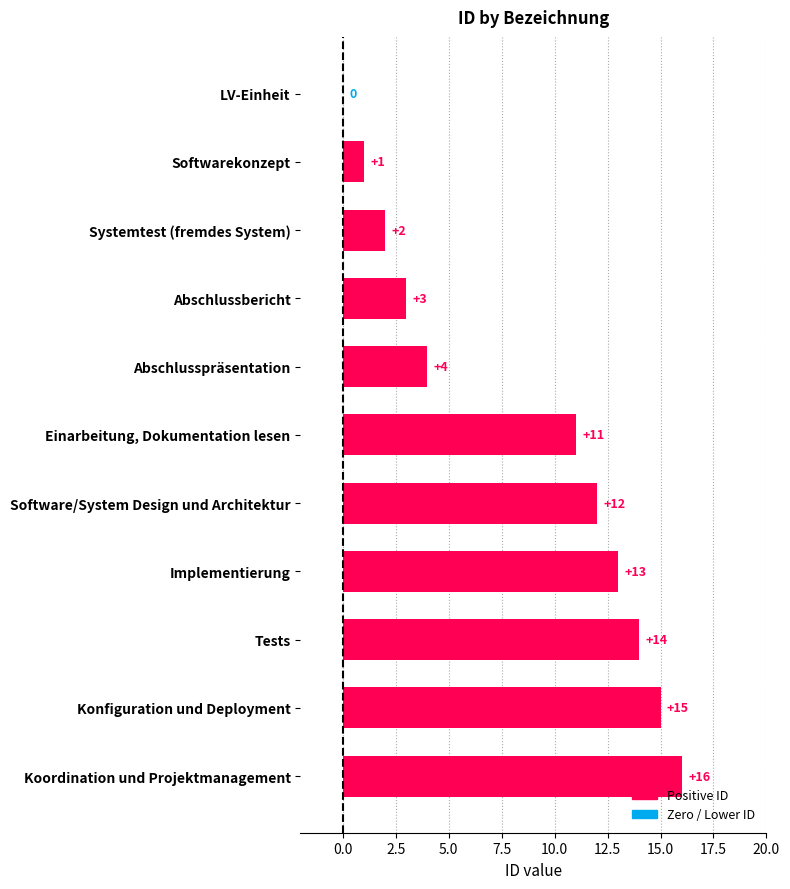

At which category does the chart reach its peak across all series?

Koordination und Projektmanagement